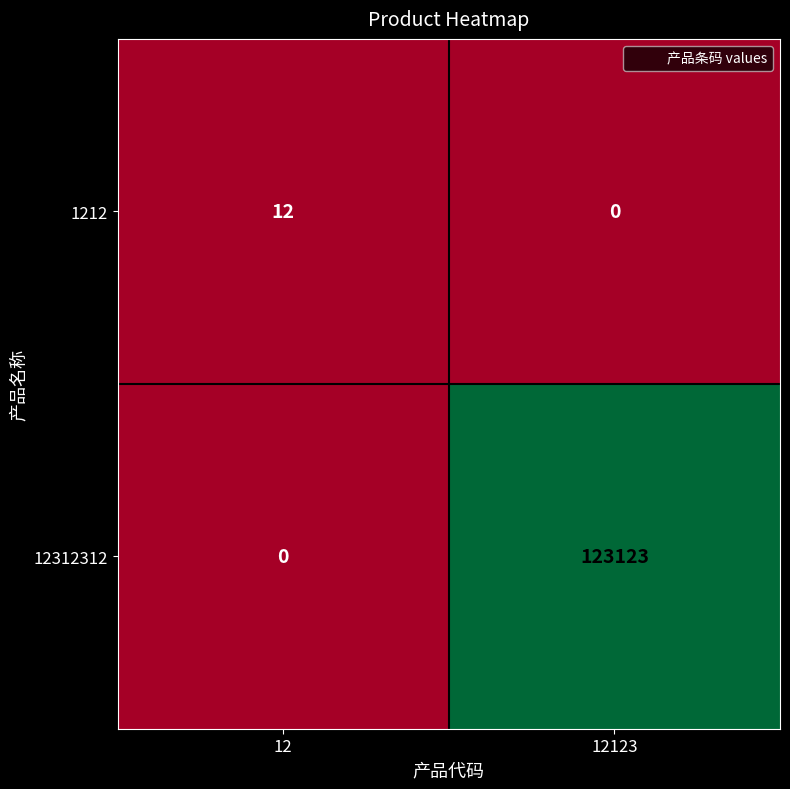

What is the sum of the 12312312 values at 12123 and 12?

123123